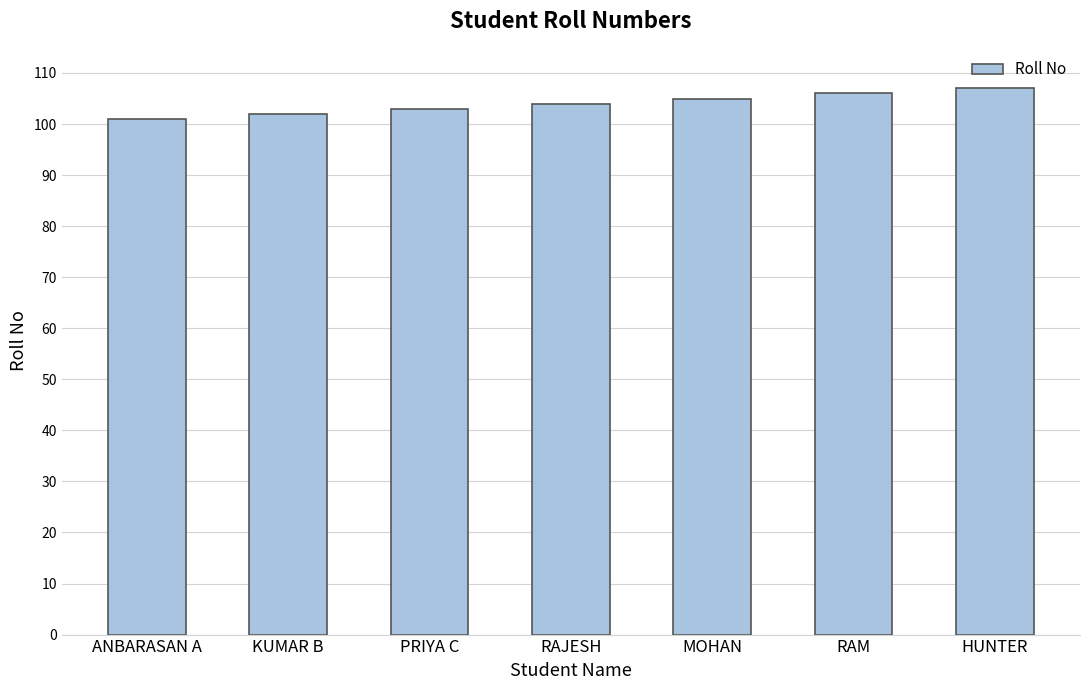

Reading left to right, what are all the values shown in this chart?

ANBARASAN A=101	KUMAR B=102	PRIYA C=103	RAJESH=104	MOHAN=105	RAM=106	HUNTER=107